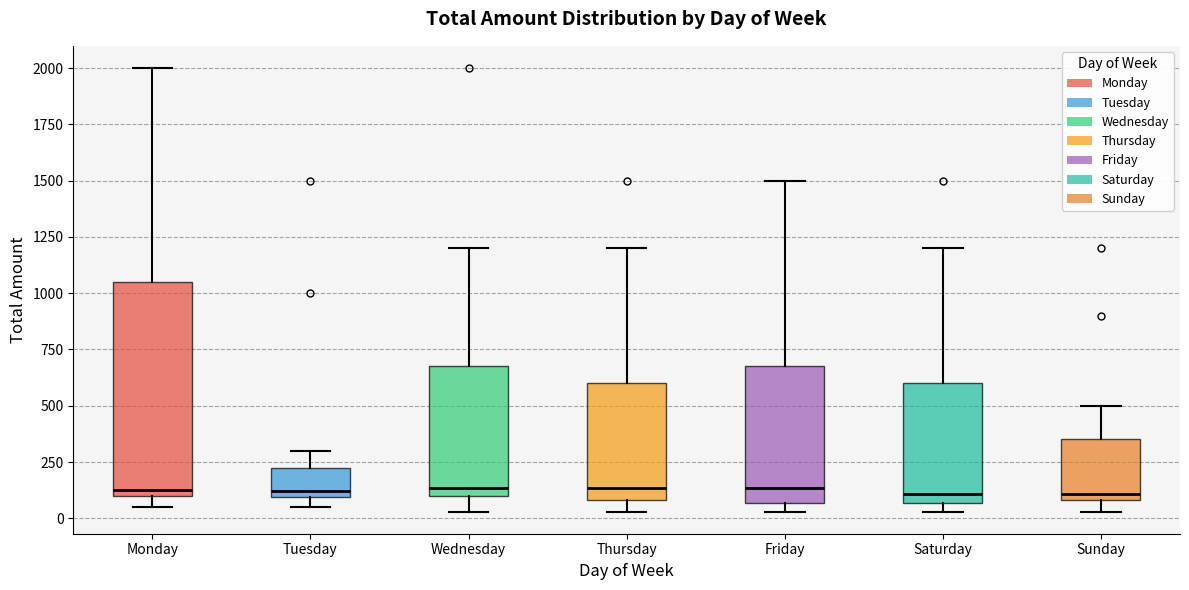

Where is the lower edge of the box for Tuesday on the y-axis? The values are not printed on the chart, so give them approximately, as read against the axis.

100